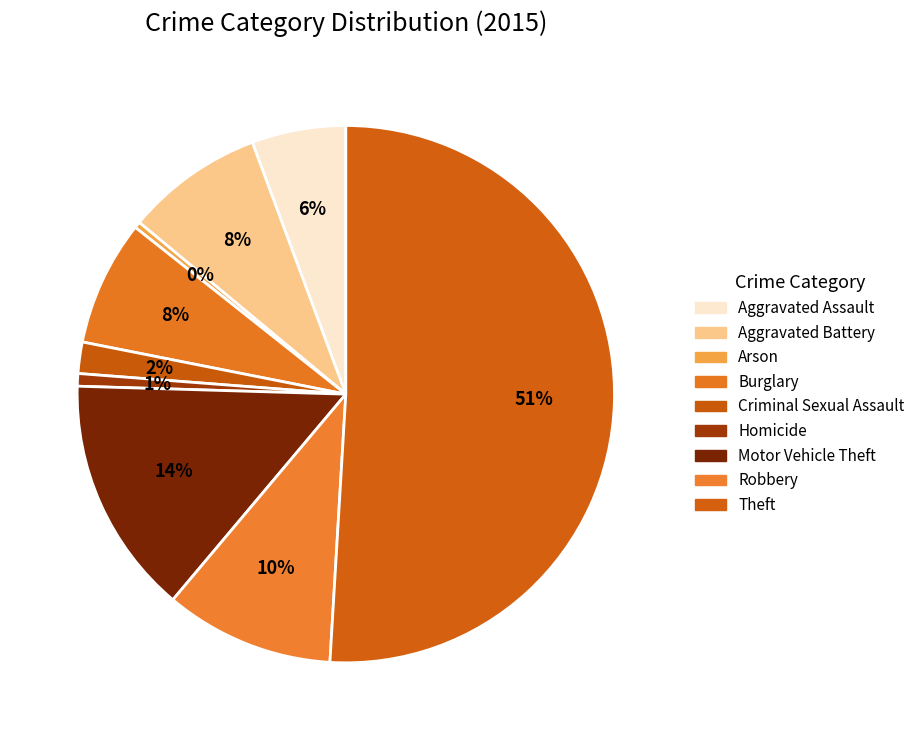

Is there a majority slice in this chart?

Yes